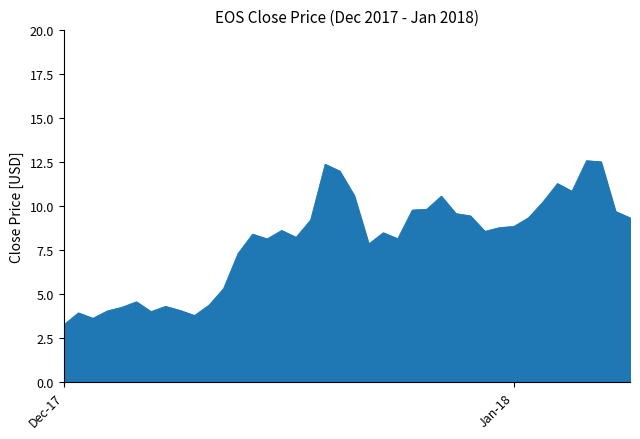

What is the smallest value displayed?

3.2